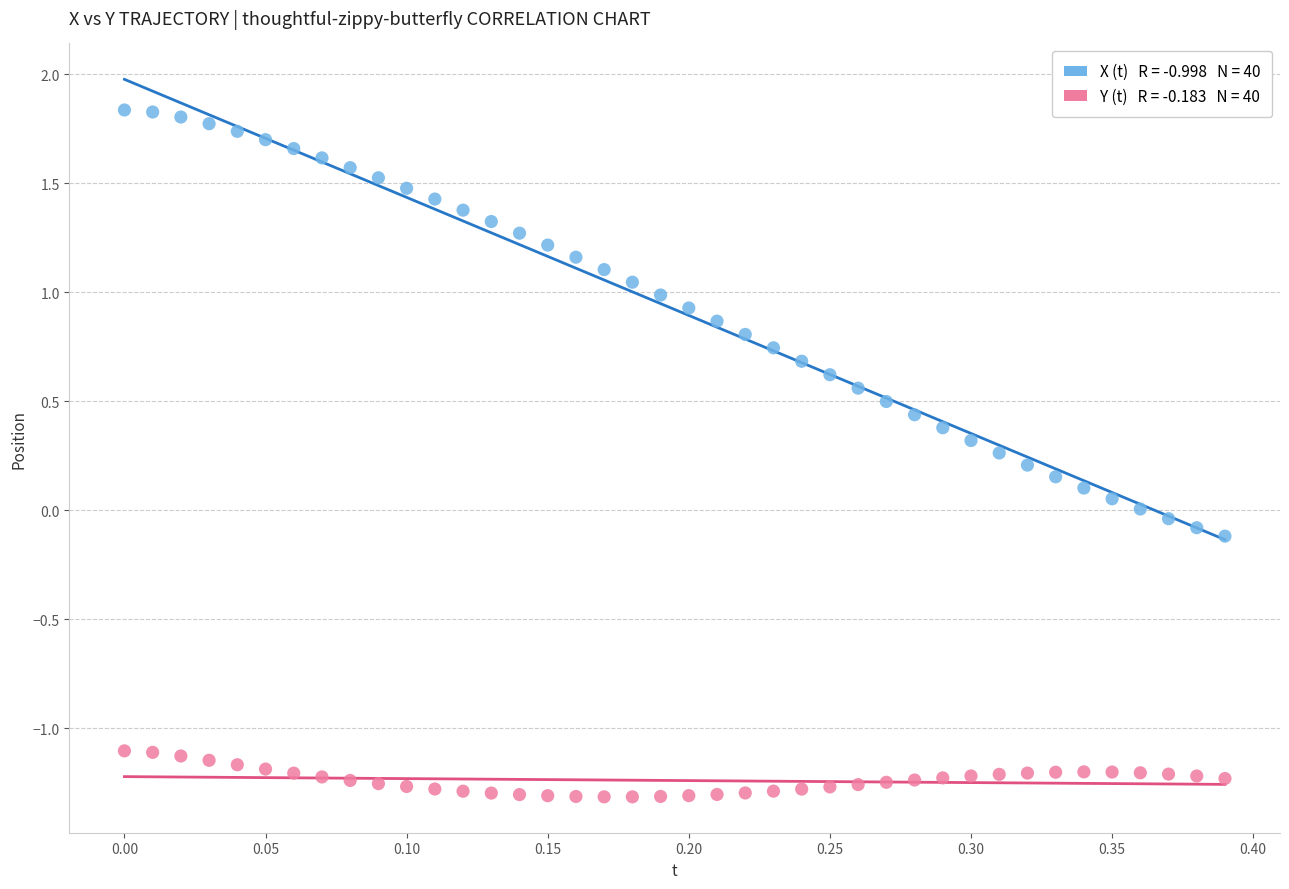

Across all data points, what is the range of Y values (max minus min)?

3.2